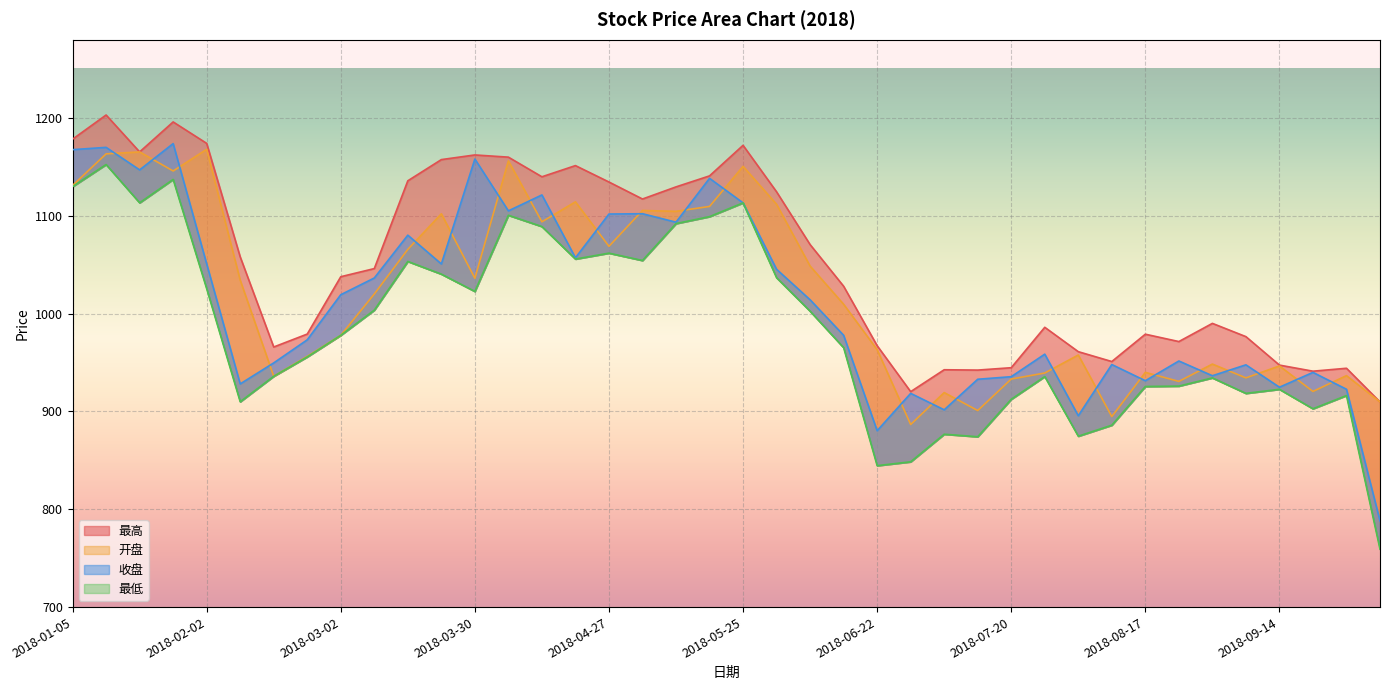

What is the average value of the 收盘 series?

1012.2